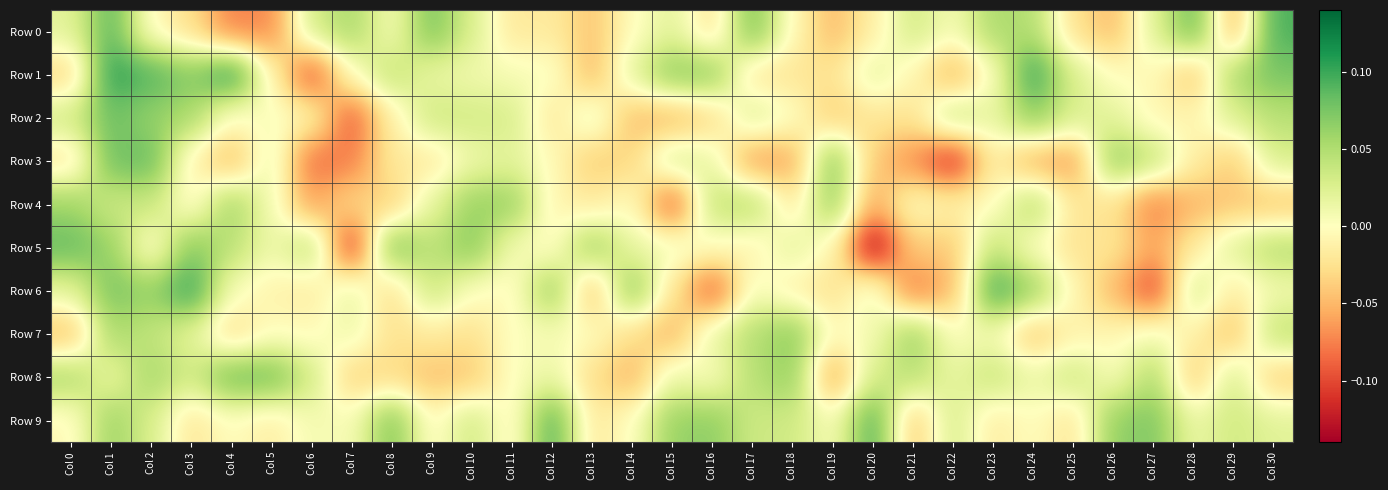

What is the total value across all series at Col 23?

0.2